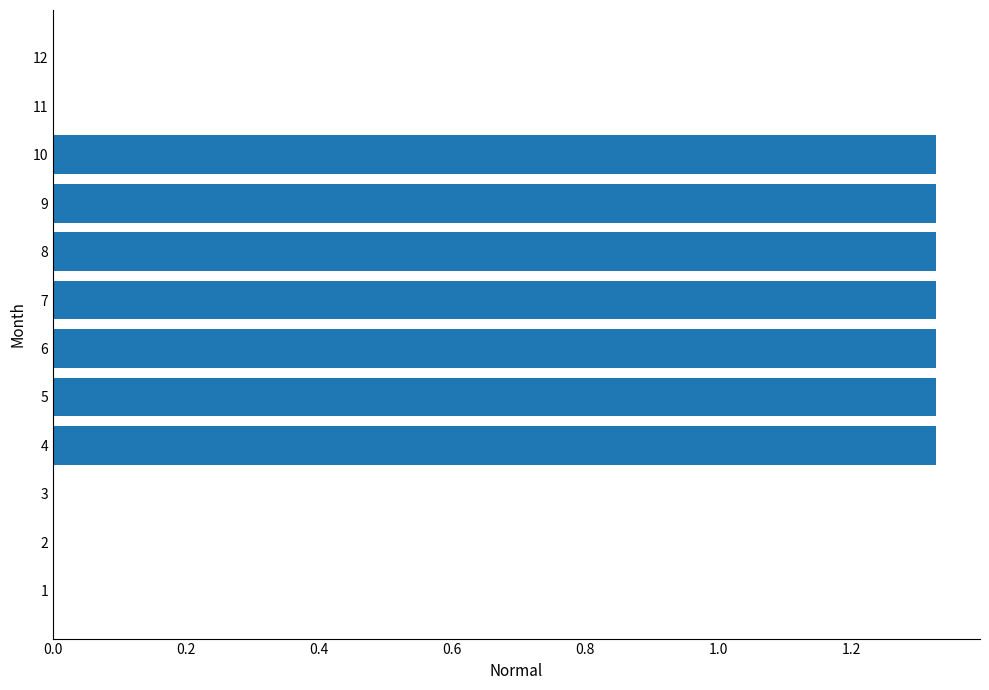

Which has a higher value, 11 or 8?

8